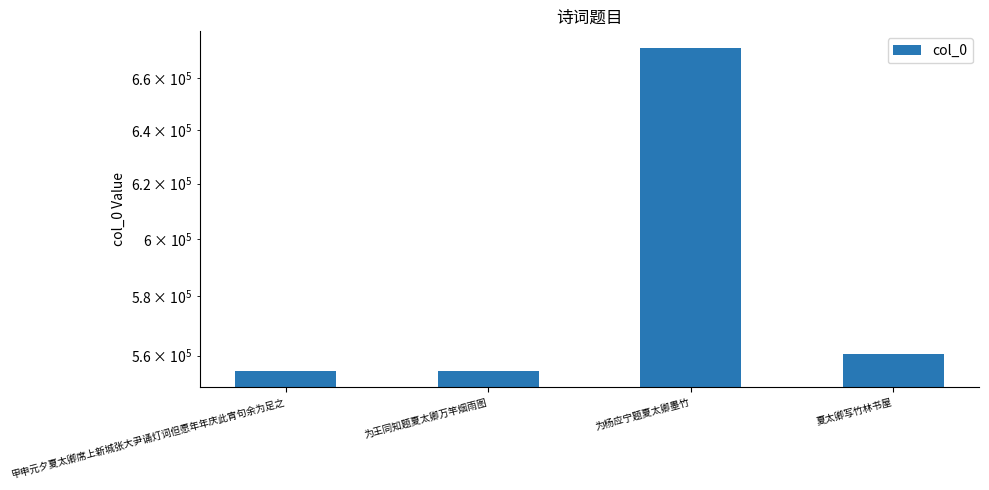

Where does the data first go above 560453?

为杨应宁题夏太卿墨竹